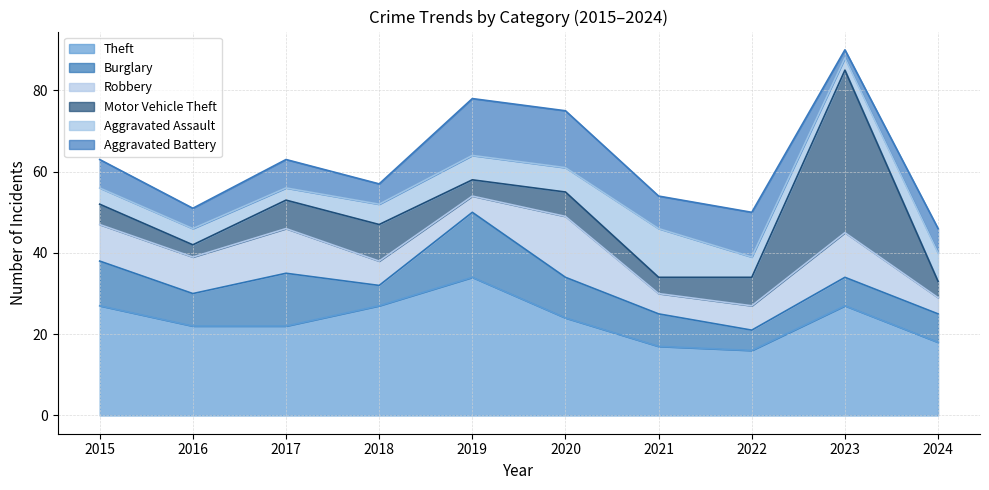

Does the chart have visible grid lines?

Yes